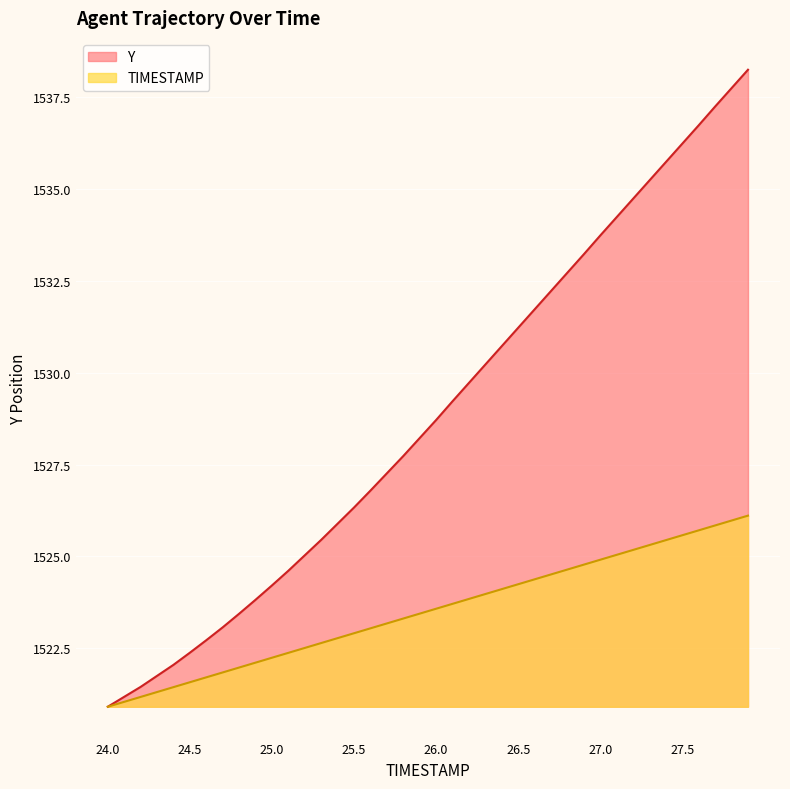

True or false: Y and TIMESTAMP intersect in this chart.

False